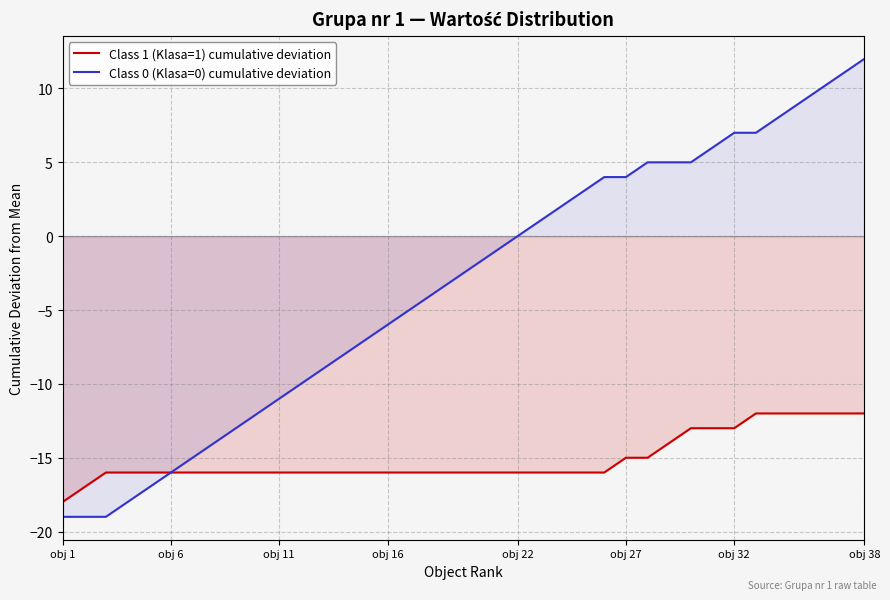

The Class 0 (Klasa=0) cumulative deviation series shows -15 at obj 11. True or false?

False